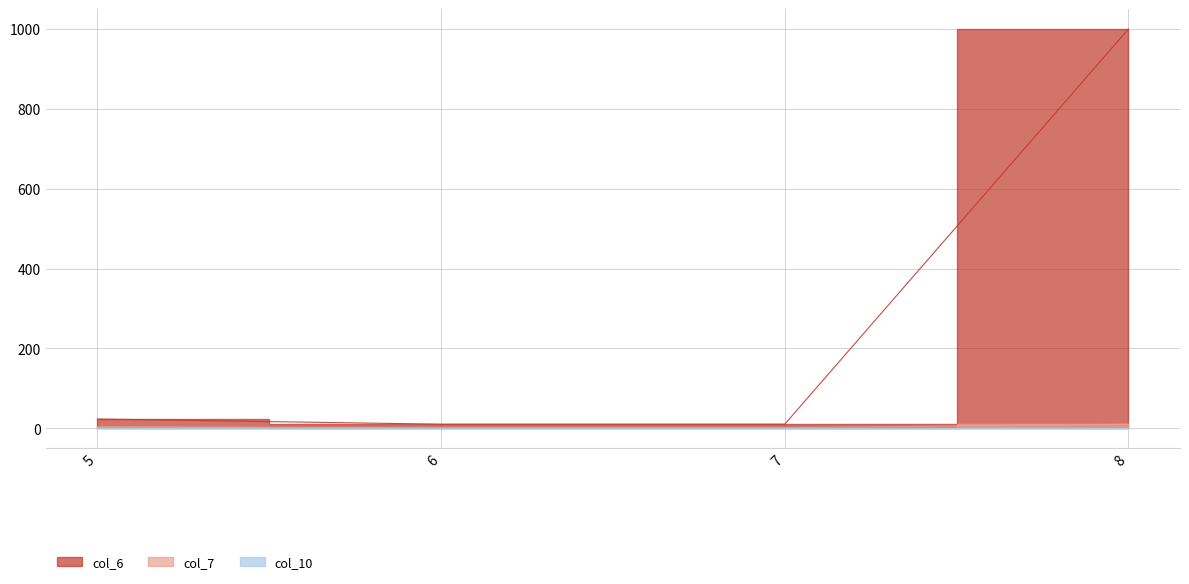

The col_6 series shows 23.0 at 5. True or false?

True